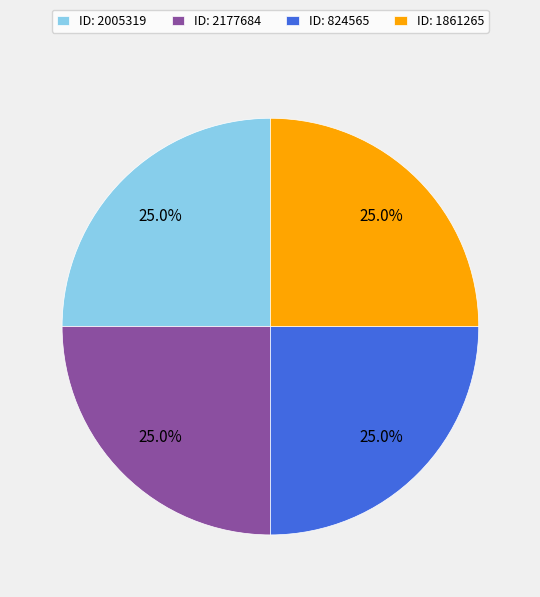

How many segments does this pie chart have?

4